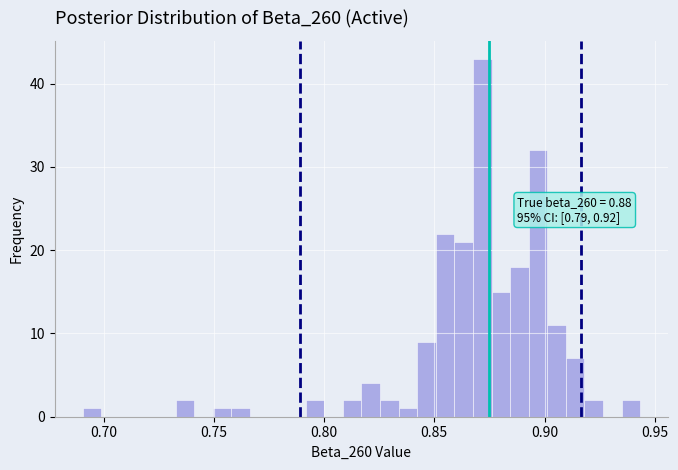

Around what value on the x-axis is the tallest bar? Give the approximate position of its centre, as read against the axis.

0.870